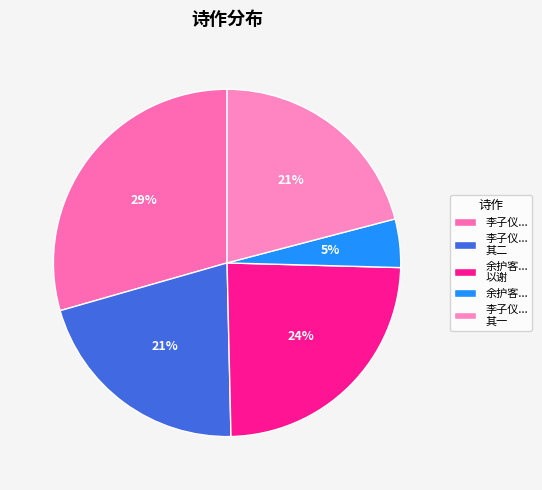

Which slice is the largest?

李子仪...